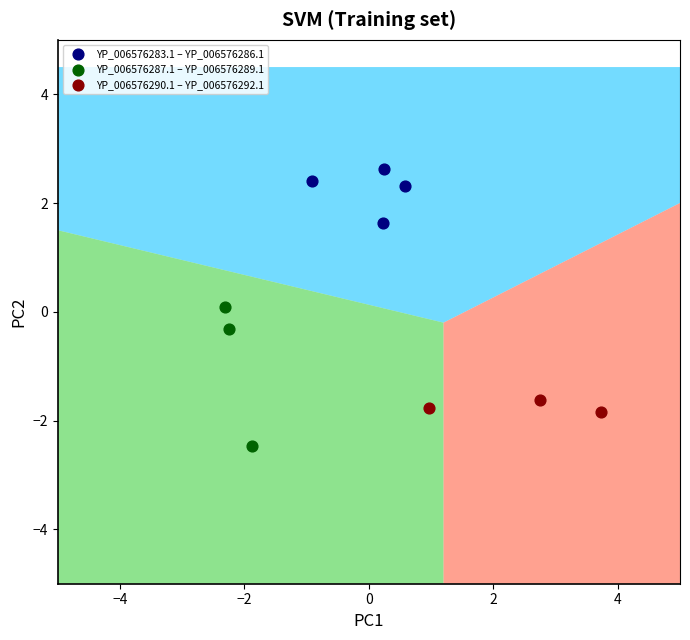

What are all the series names shown in the legend?

YP_006576283.1 – YP_006576286.1, YP_006576287.1 – YP_006576289.1, YP_006576290.1 – YP_006576292.1